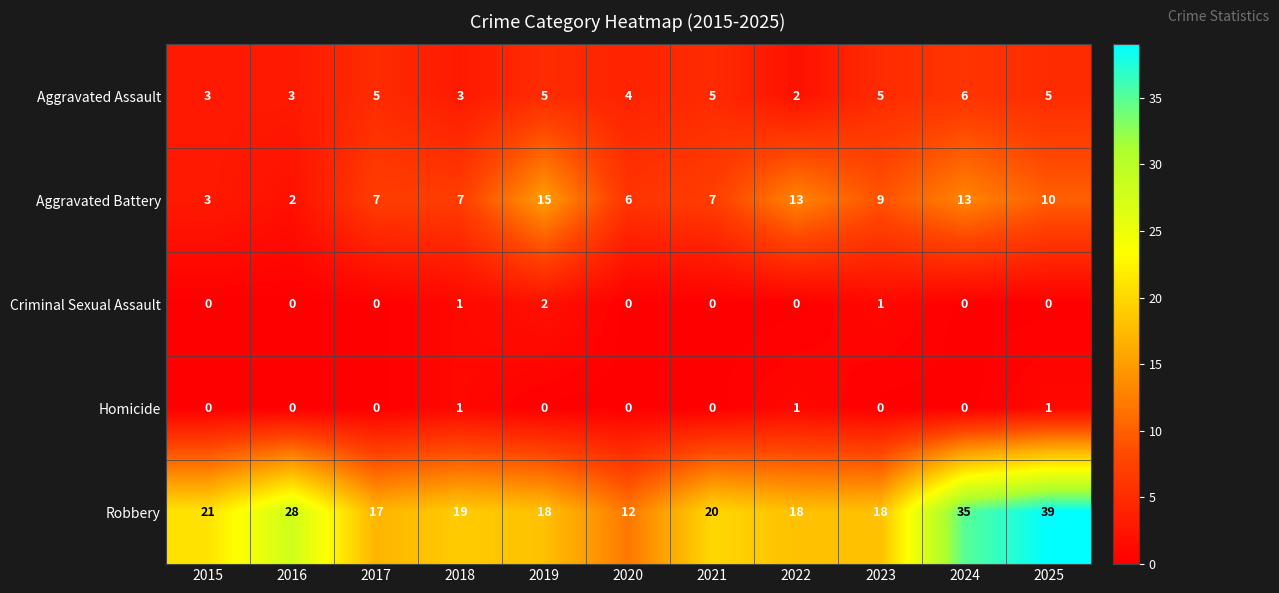

What is the difference between the maximum and minimum values in the Aggravated Assault series?

4